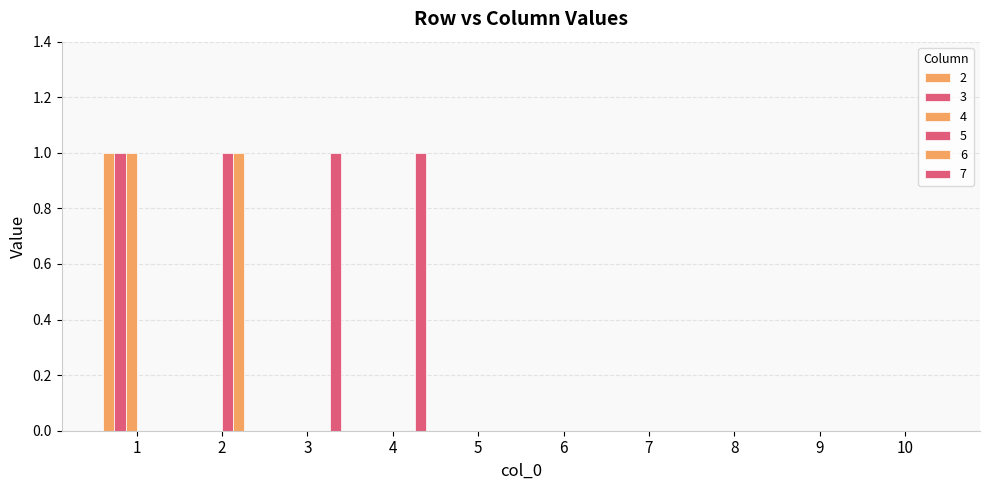

Are the bars grouped side by side (vs. stacked)?

Yes